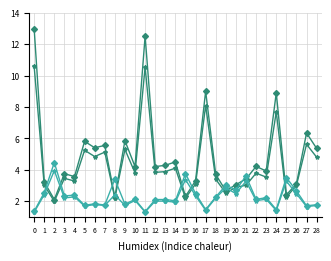

Count the number of categories in the chart.

29